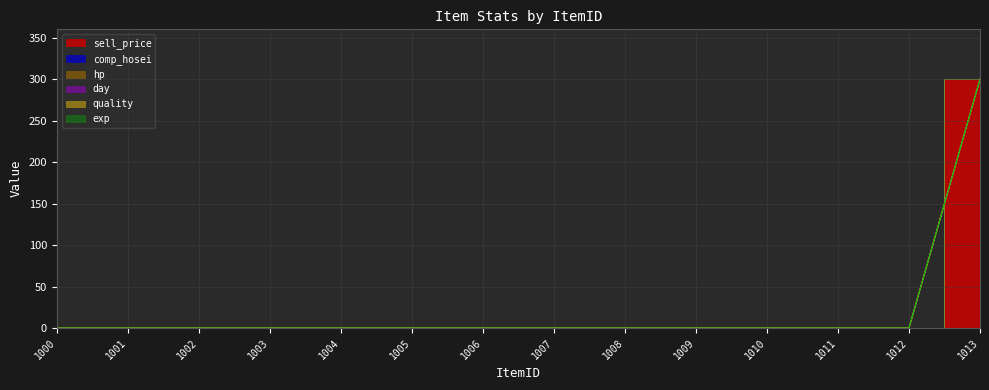

Which series has the largest range (max minus min)?

sell_price